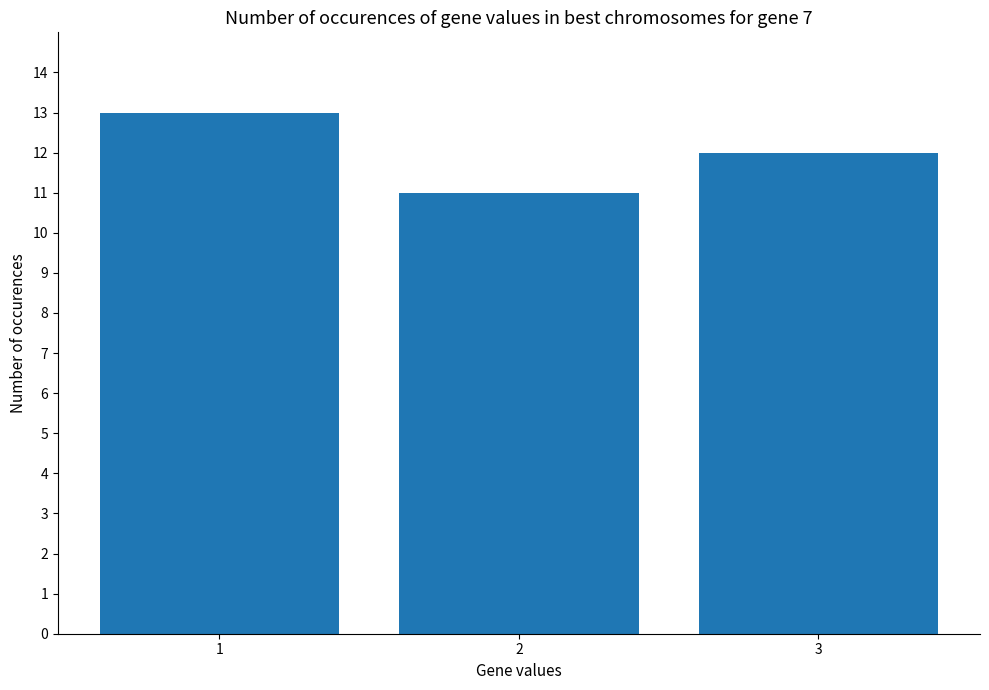

What is the change in value from 1 to 2?

-2